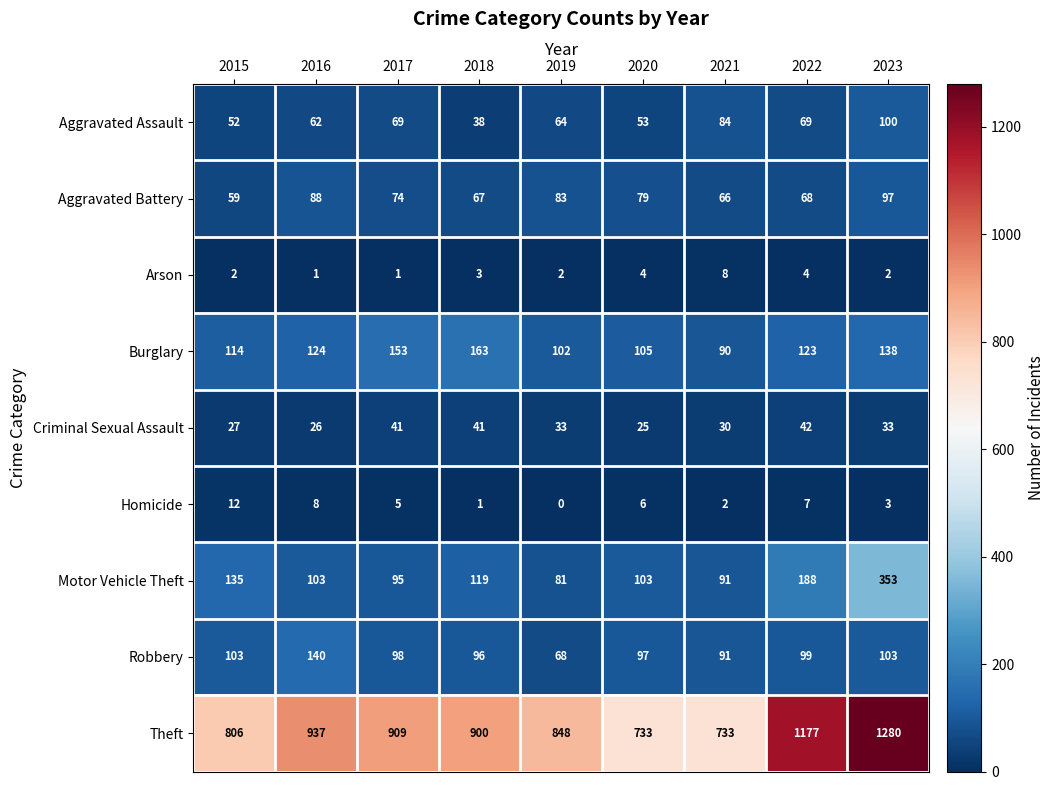

What is the difference between the second highest and second lowest values in the Aggravated Battery series?

22